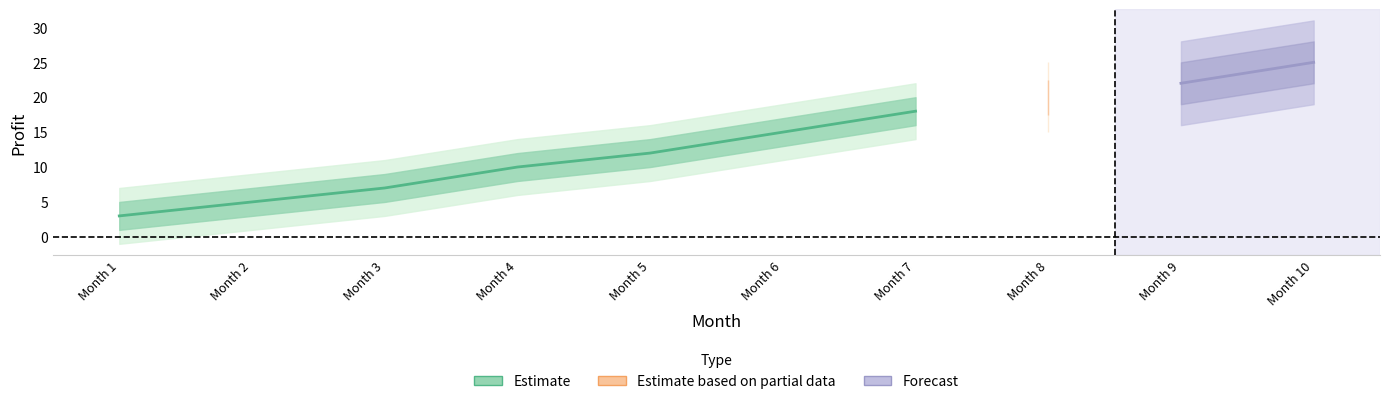

True or false: the data shows 24 at 7.

False